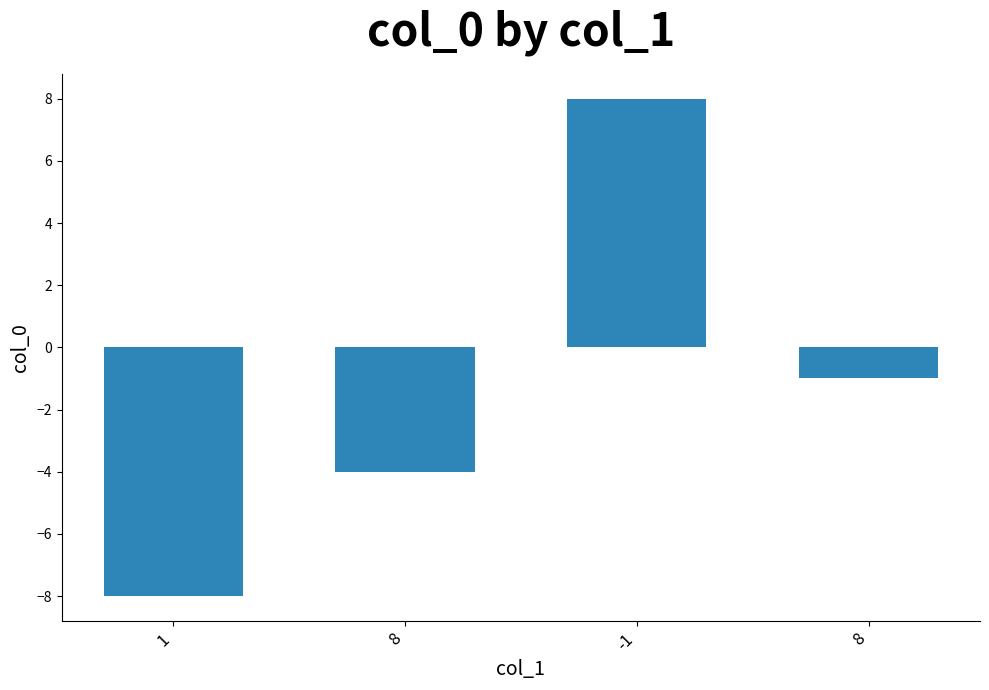

What is the approximate value at 1?

-8